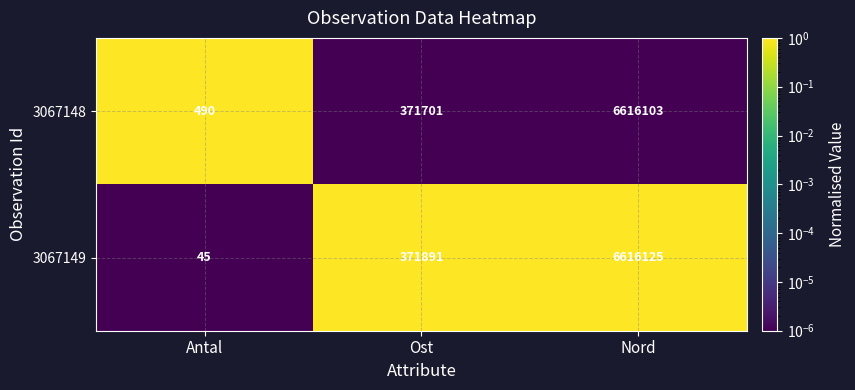

Rank the series at Ost from lowest to highest value.

3067148, 3067149